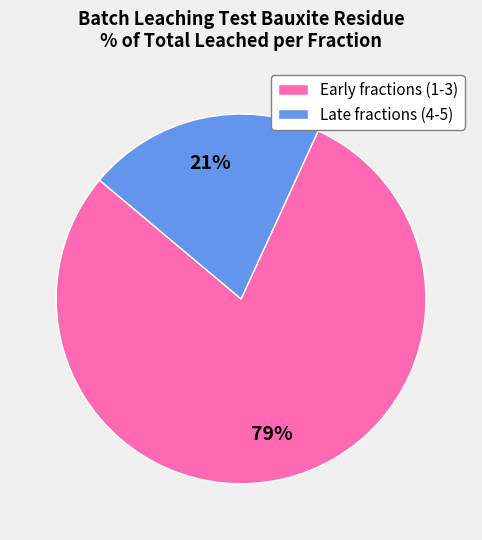

Rank the categories by value from lowest to highest.

Late fractions (4-5), Early fractions (1-3)